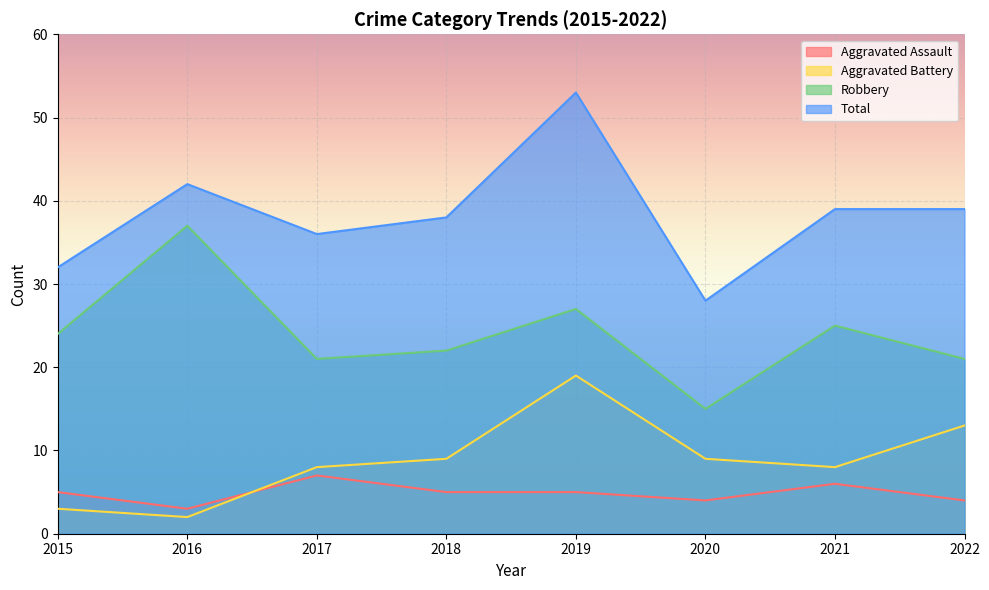

What is the total value across all series at 2018?

74